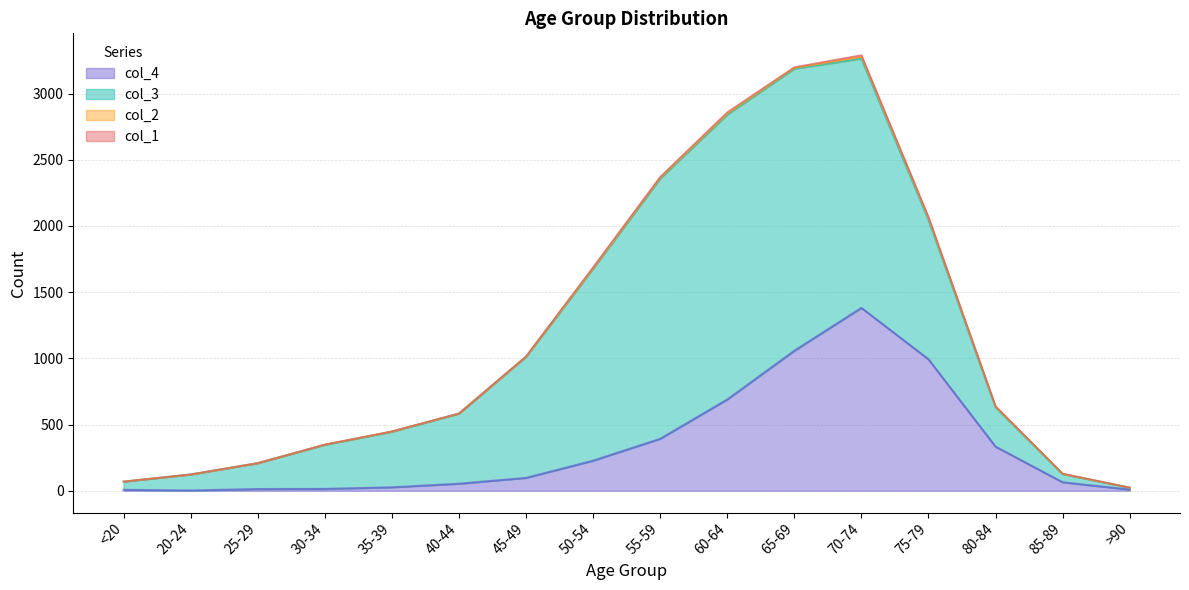

How many intersections are there between col_1 and col_2?

5